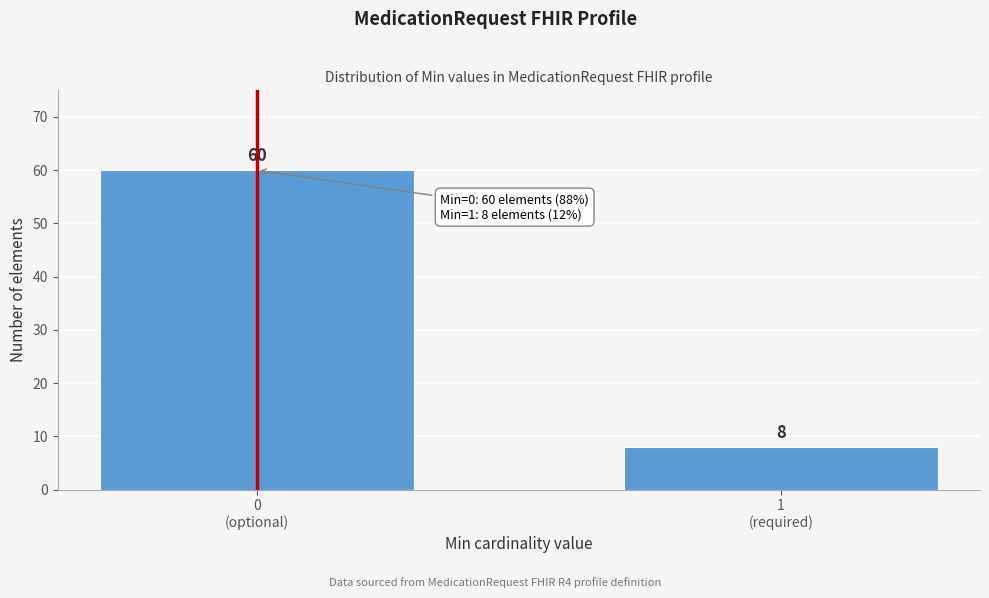

Reading left to right, what are all the values shown in this chart?

60	8